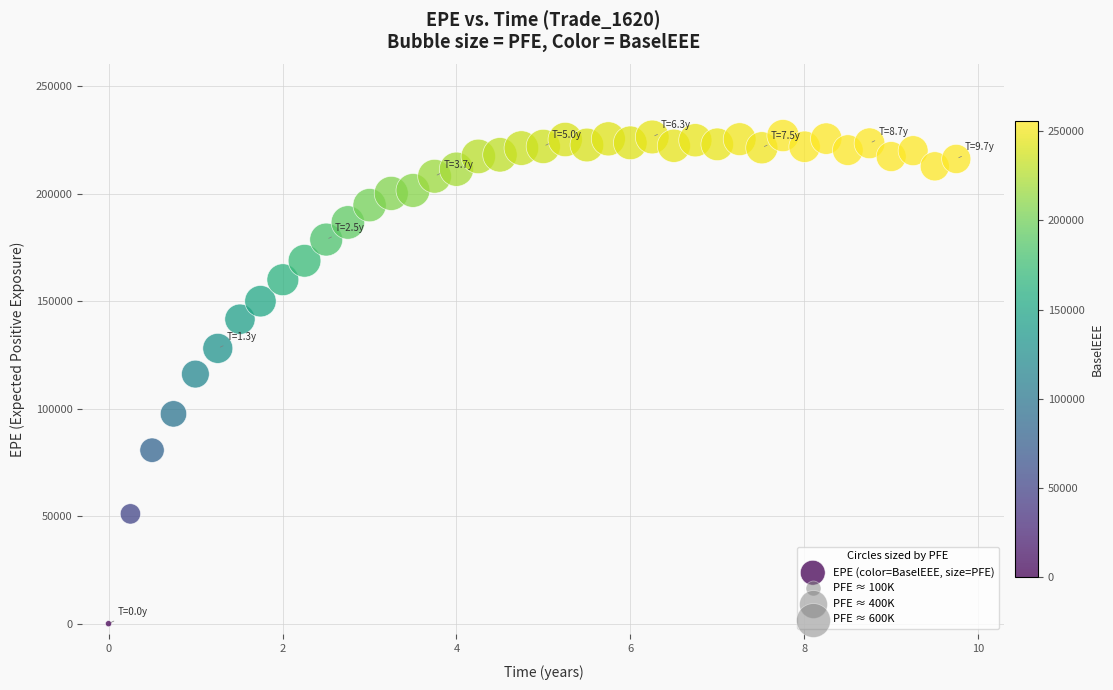

What is the range of X values (max minus min)?

9.7